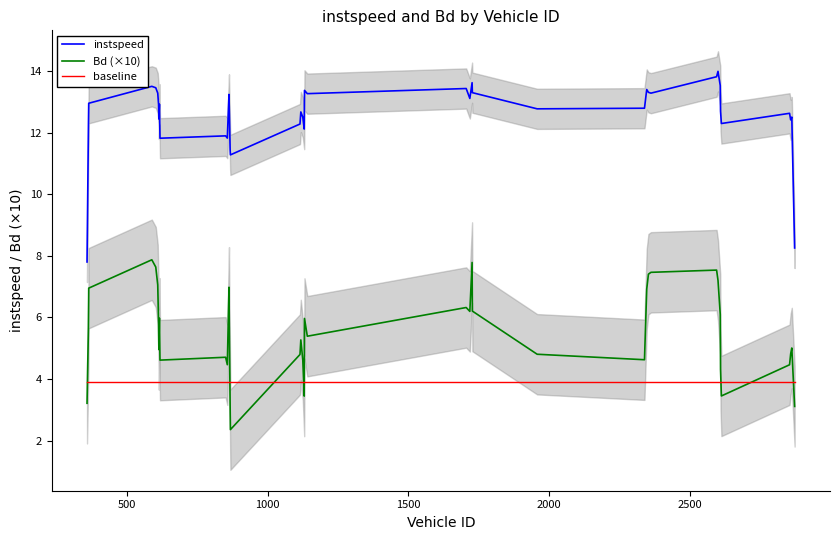

What is the difference between the maximum and minimum values in the instspeed series?

6.2